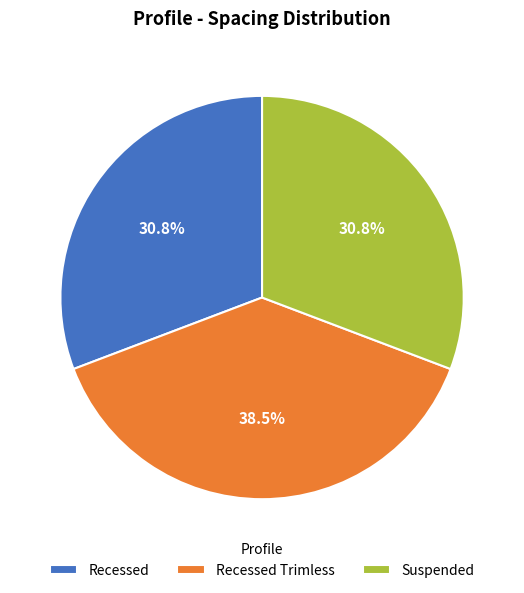

Combined, do Suspended and Recessed Trimless account for over 50%?

Yes